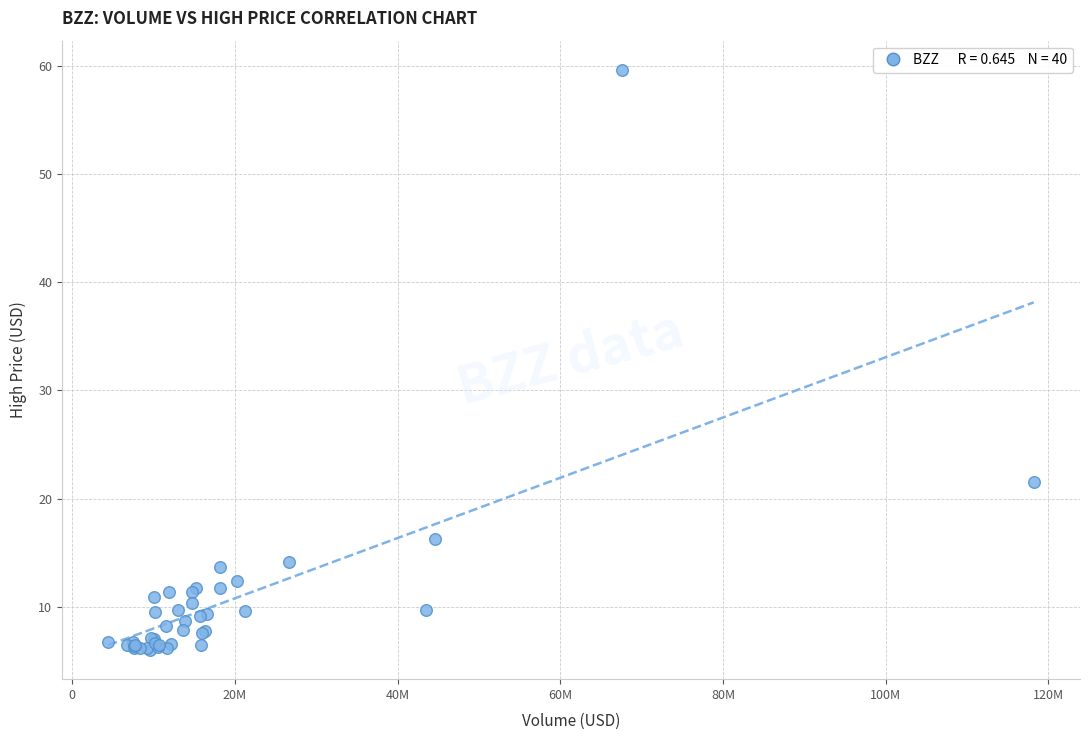

What Y value in the scatter plot is closest to 32?

21.5